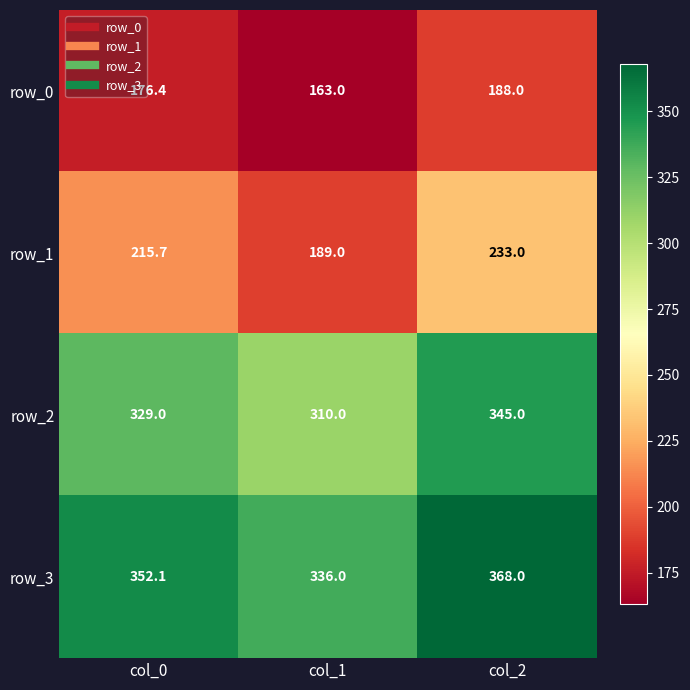

The row_1 series shows 215.7 at col_0. True or false?

True